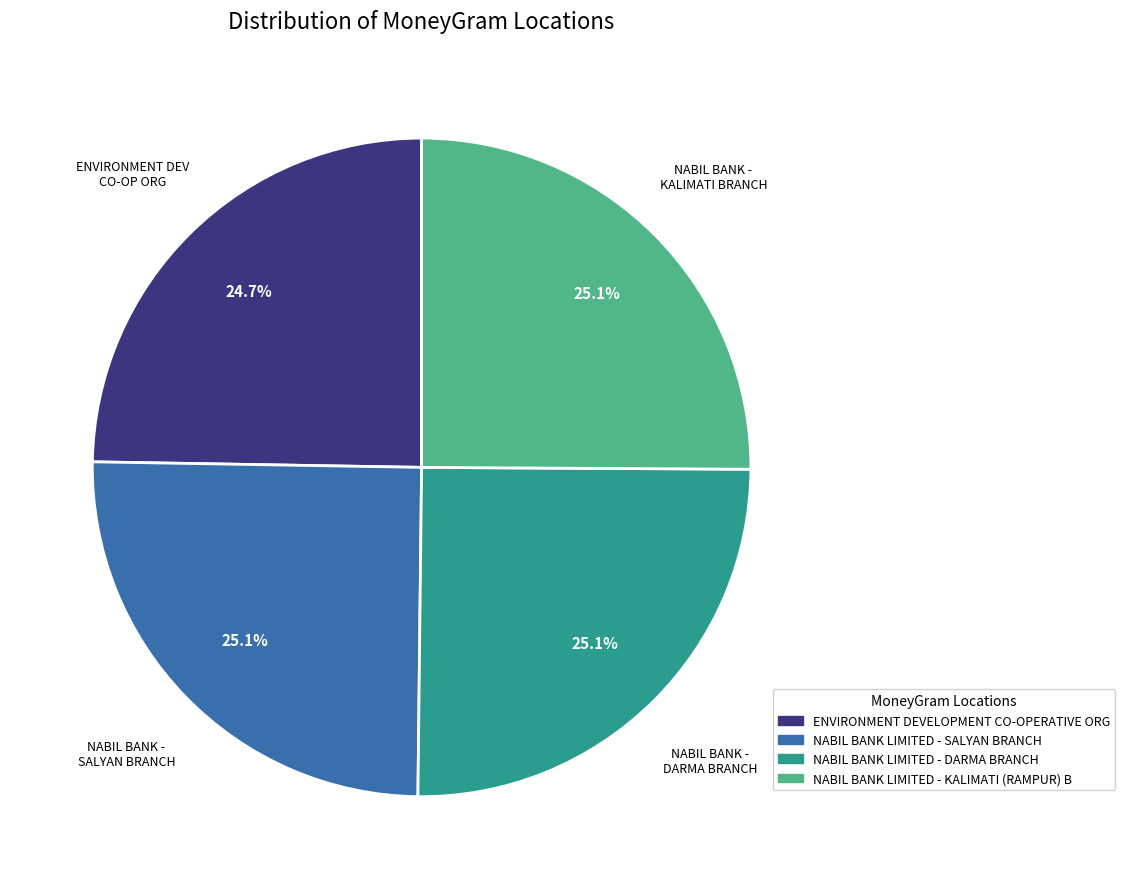

Count the number of slices in the pie.

4